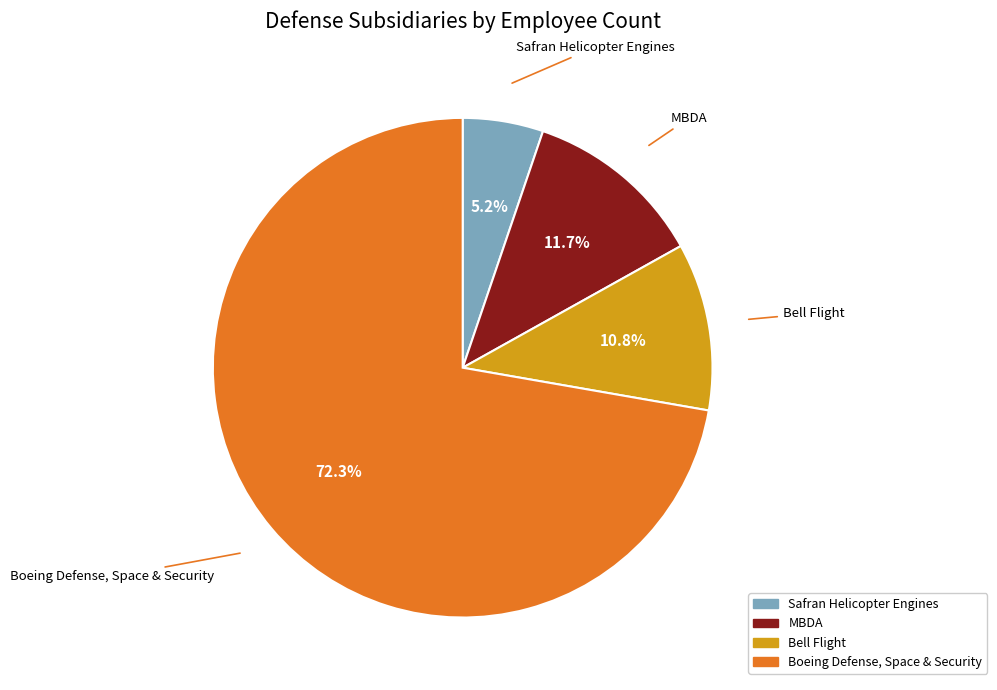

To the nearest percent, what portion does MBDA represent?

12%